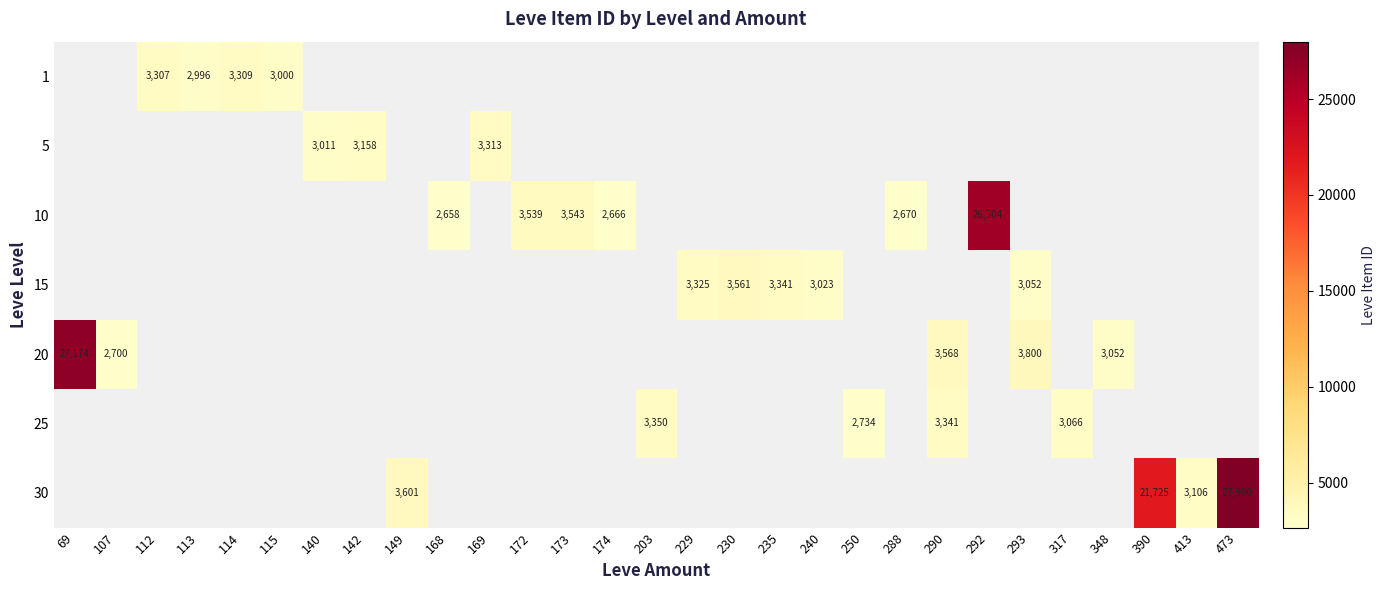

How many values in 5 are above zero?

3